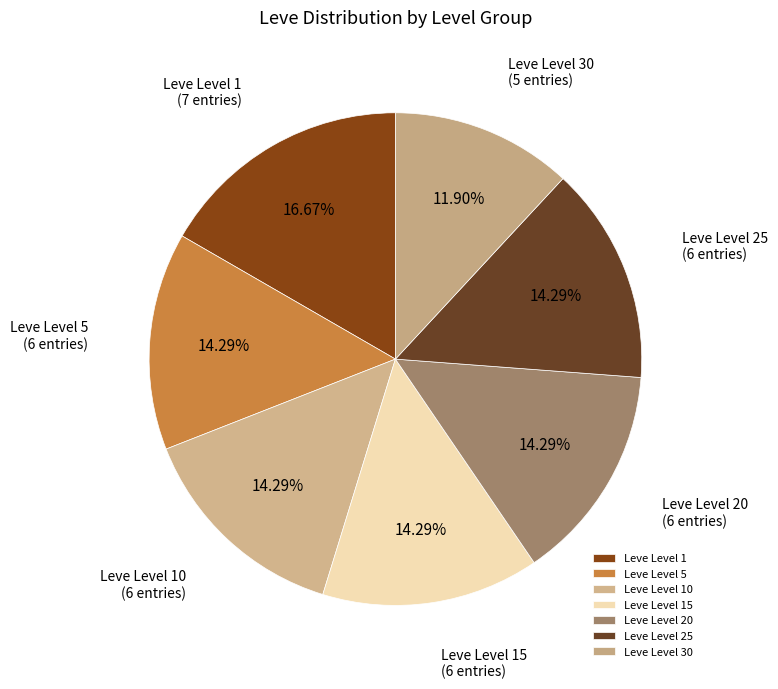

How many slices are in this pie chart?

7